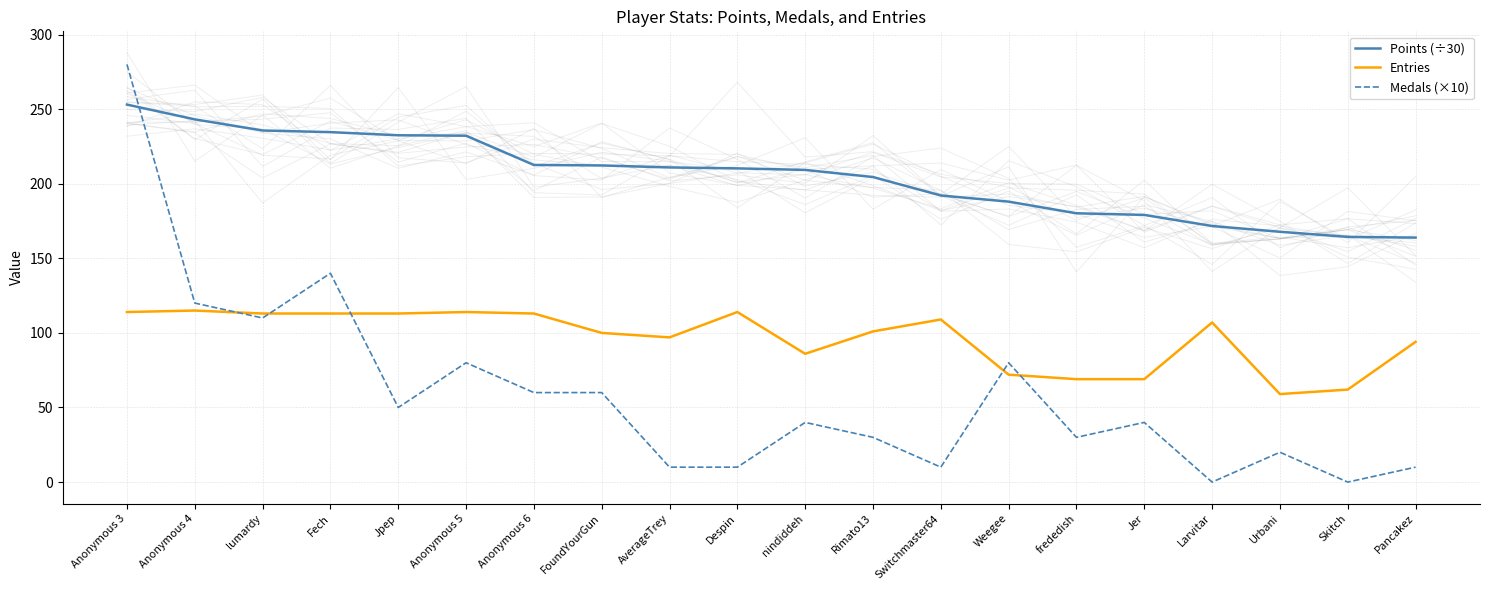

At which category is the sum across all series the highest?

Anonymous 3